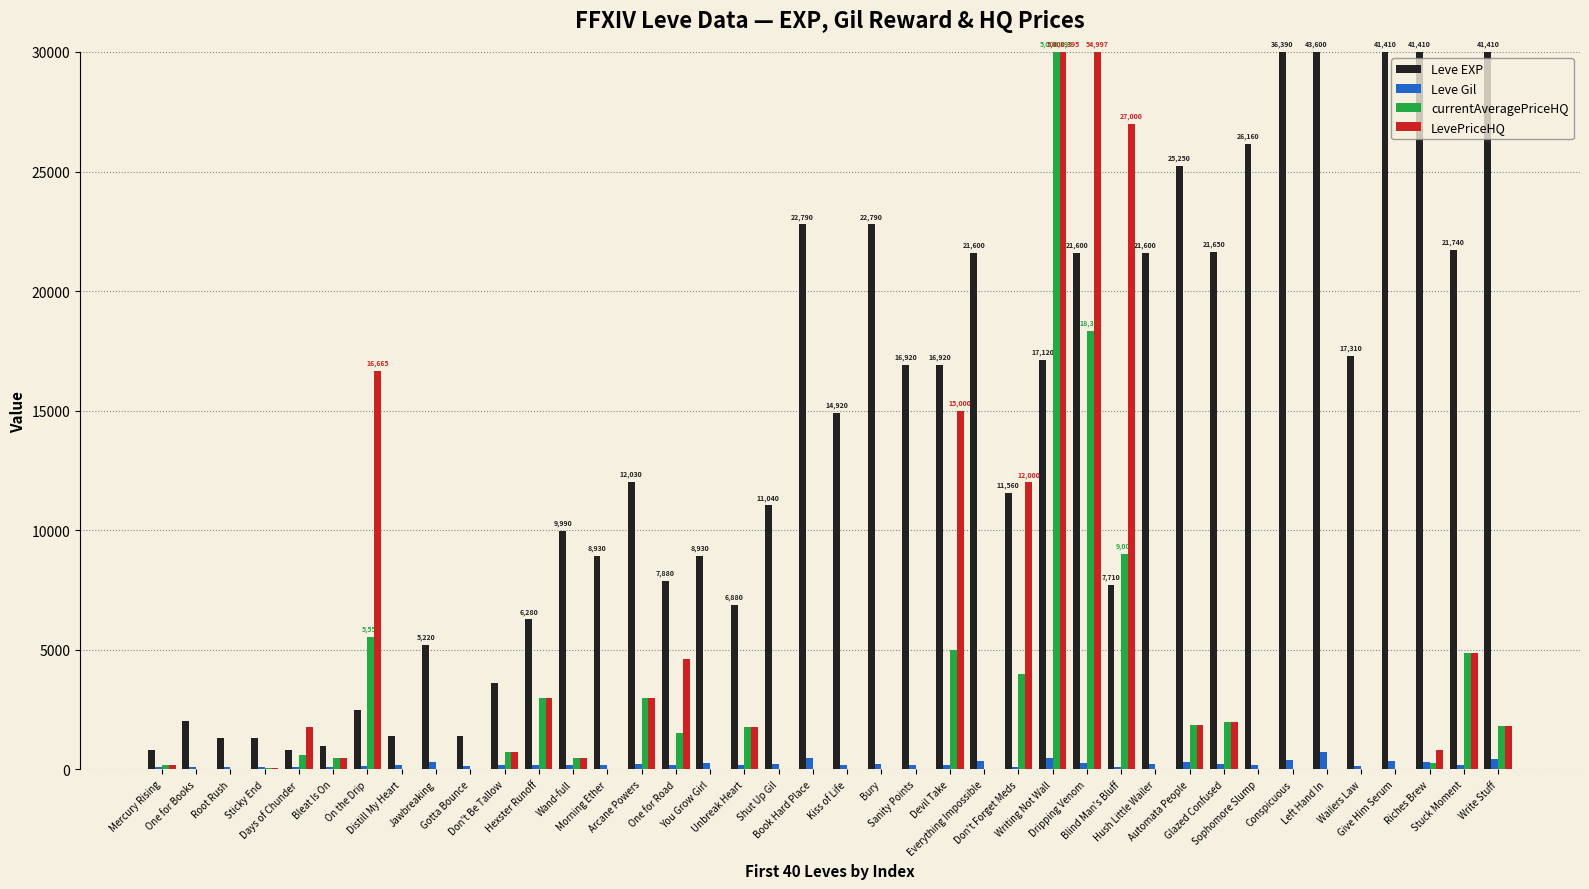

Read the Leve EXP value at Shut Up Gil.

11040.0